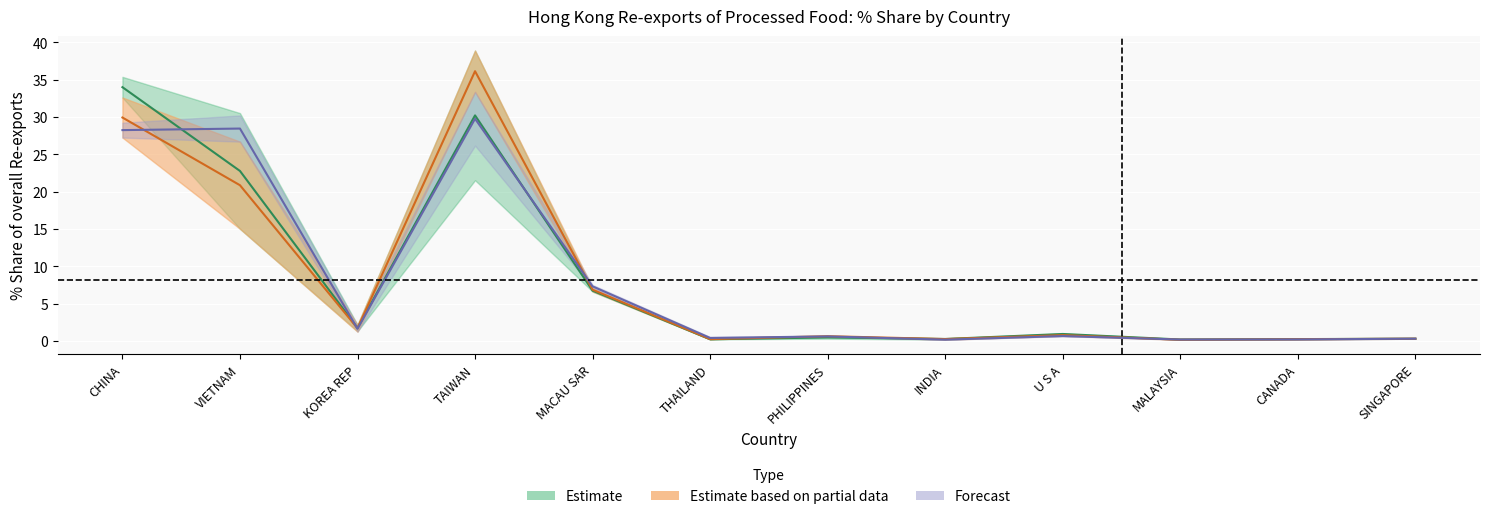

Which series ends up on top after the final intersection of 201808_% Share and 201812_% Share?

201812_% Share